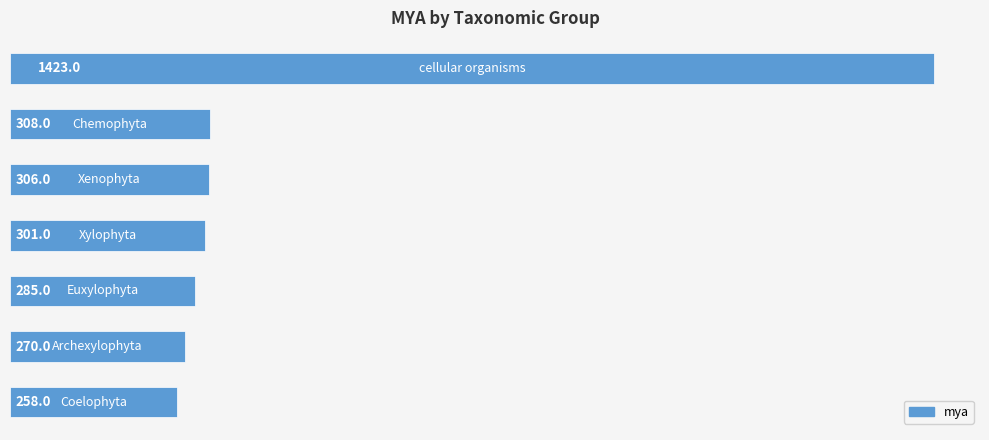

What is the maximum value shown in the chart?

1423